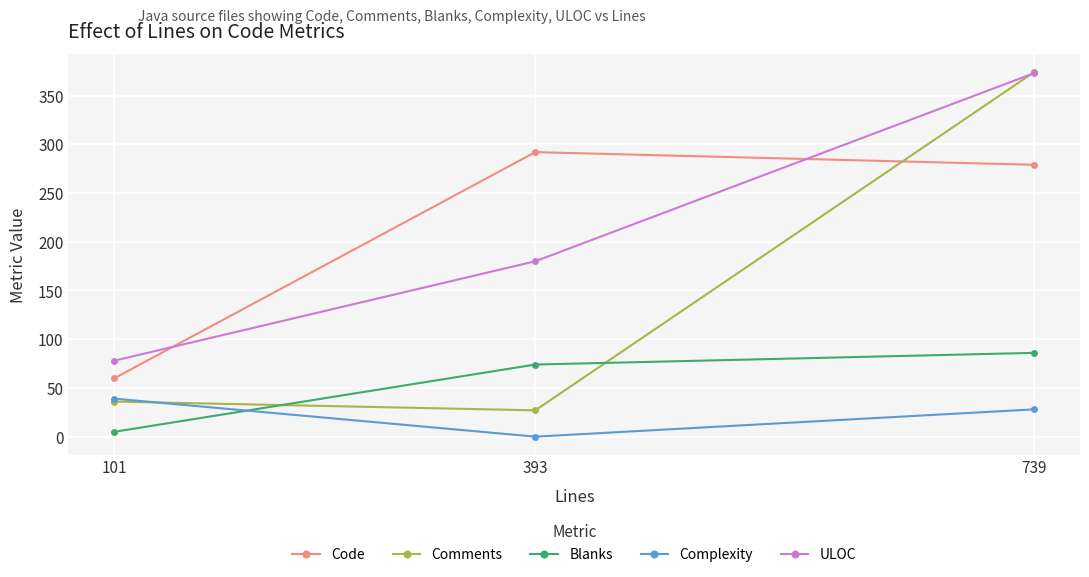

What is the sum of all ULOC values?

631